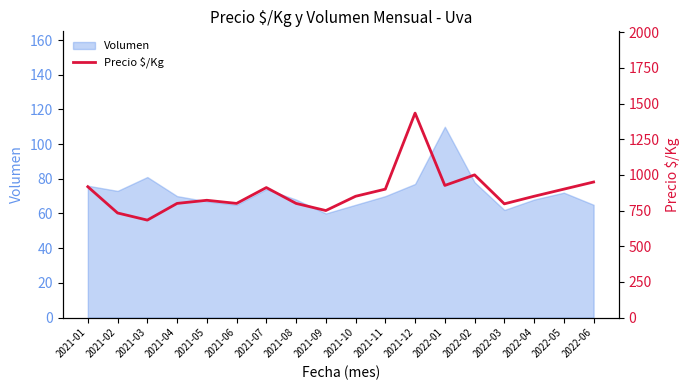

Rank the categories by value from lowest to highest.

2021-03, 2021-02, 2021-09, 2022-03, 2021-04, 2021-06, 2021-08, 2021-05, 2021-10, 2022-04, 2021-11, 2022-05, 2021-07, 2021-01, 2022-01, 2022-06, 2022-02, 2021-12